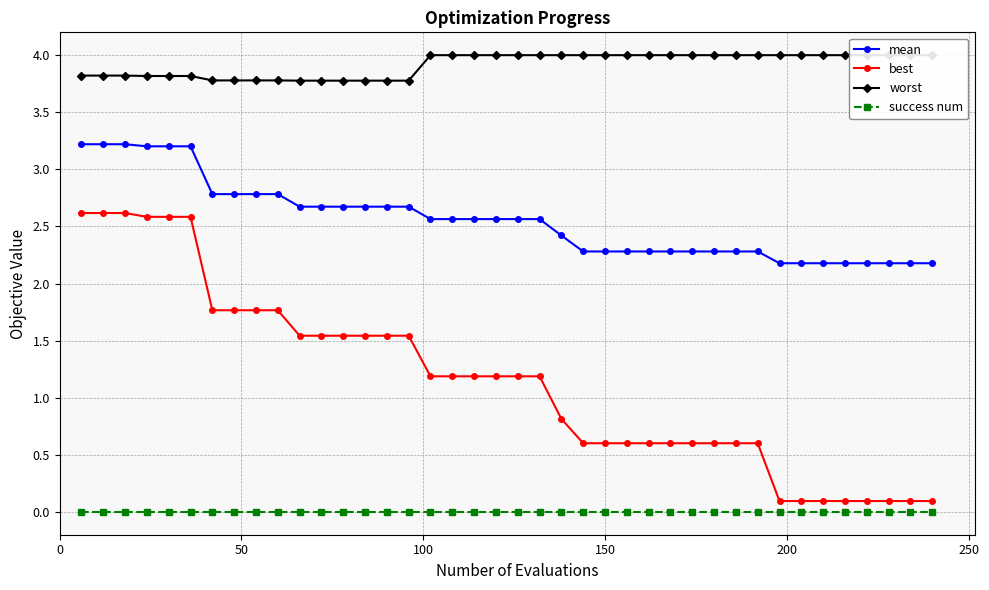

True or false: success num and mean intersect in this chart.

False